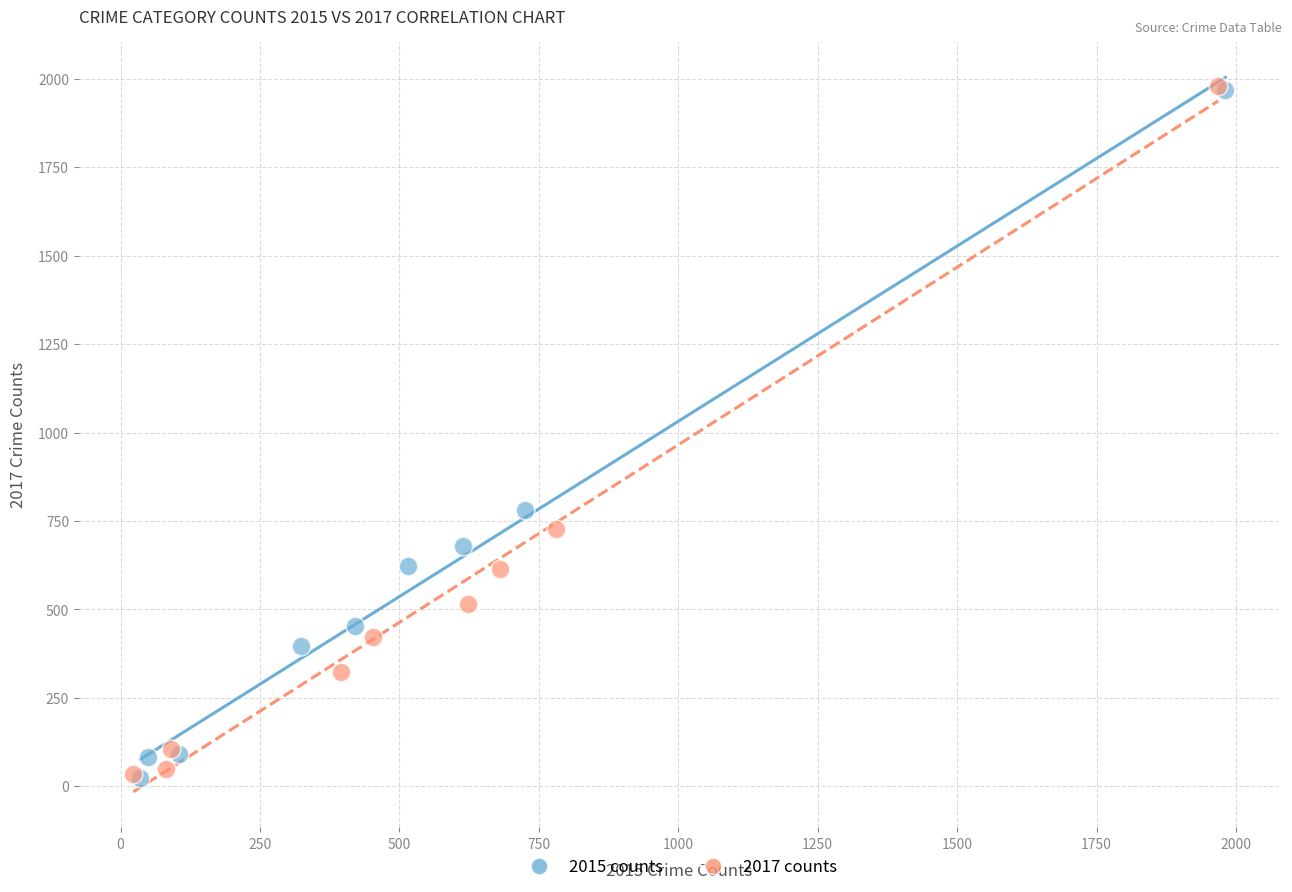

Which series has the largest Y range (max minus min)?

2017 counts